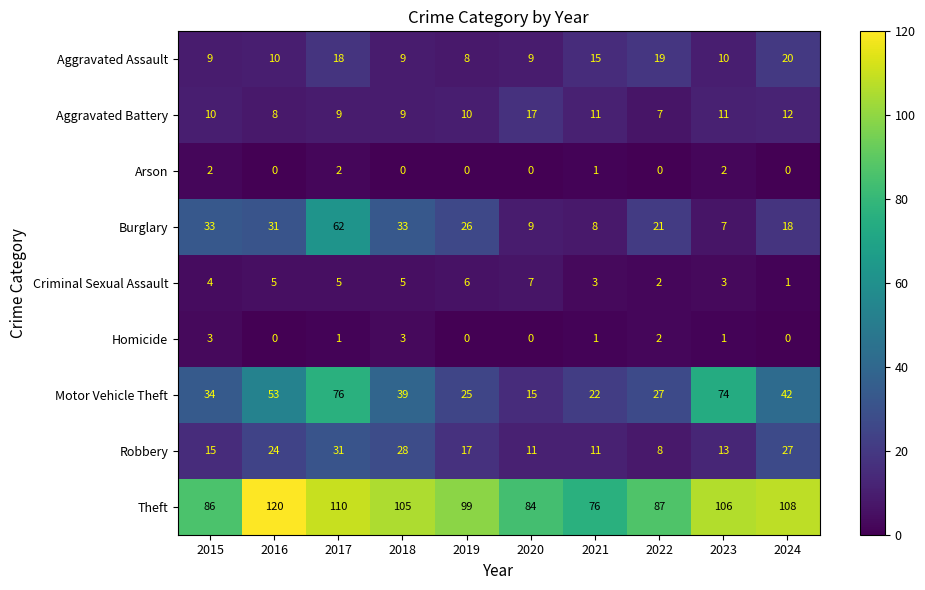

Rank the series by their maximum value, from highest to lowest.

Theft, Motor Vehicle Theft, Burglary, Robbery, Aggravated Assault, Aggravated Battery, Criminal Sexual Assault, Homicide, Arson